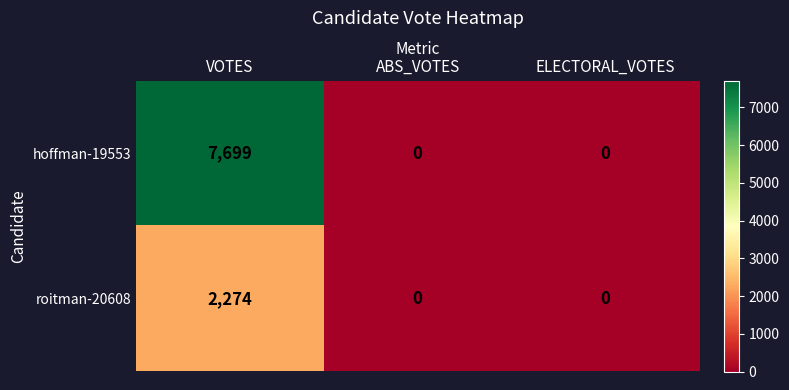

What is the maximum value for hoffman-19553?

7699